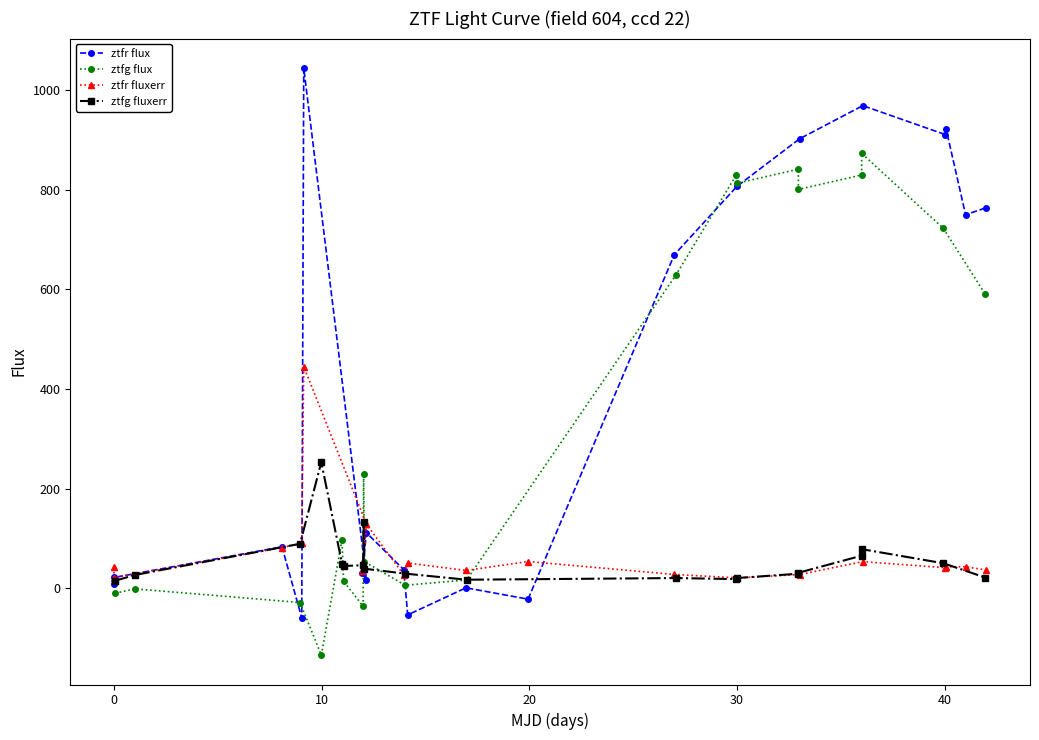

How many data points does each series have?

20